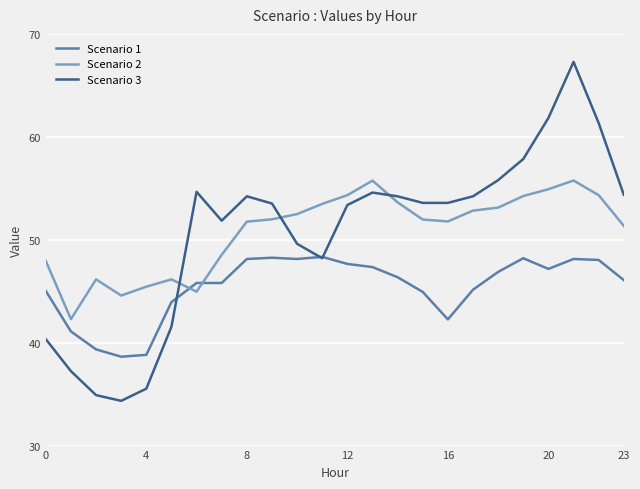

True or false: Scenario 3 and Scenario 2 cross at least once.

True